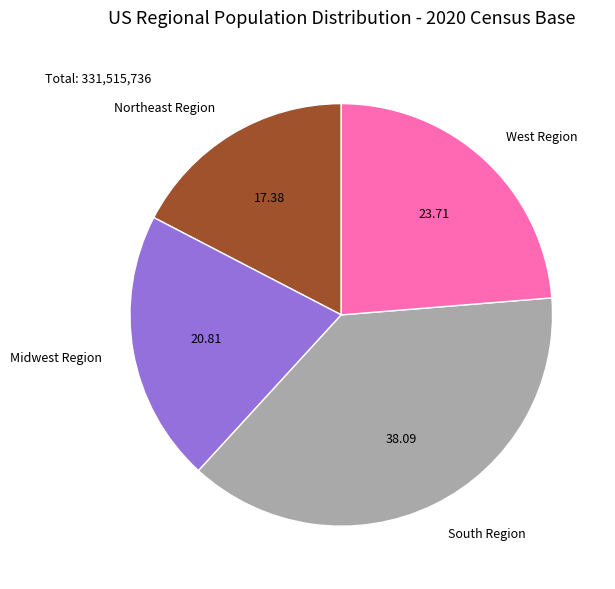

Approximately how many times larger is the value at West Region compared to Midwest Region?

1.1